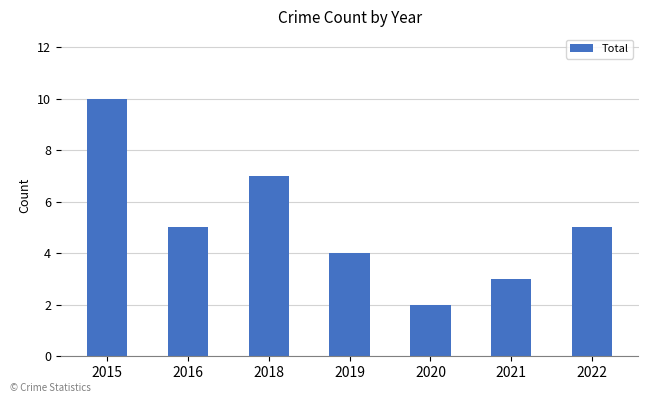

Reading left to right, extract all data points from this chart.

10	5	7	4	2	3	5